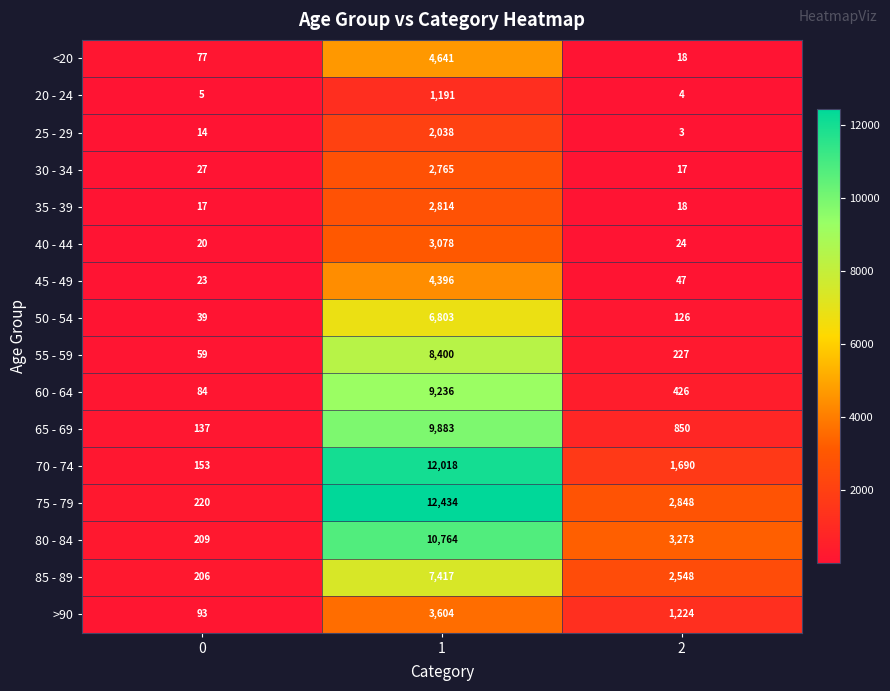

List the series in order of their peak value, lowest first.

20 - 24, 25 - 29, 30 - 34, 35 - 39, 40 - 44, >90, 45 - 49, <20, 50 - 54, 85 - 89, 55 - 59, 60 - 64, 65 - 69, 80 - 84, 70 - 74, 75 - 79